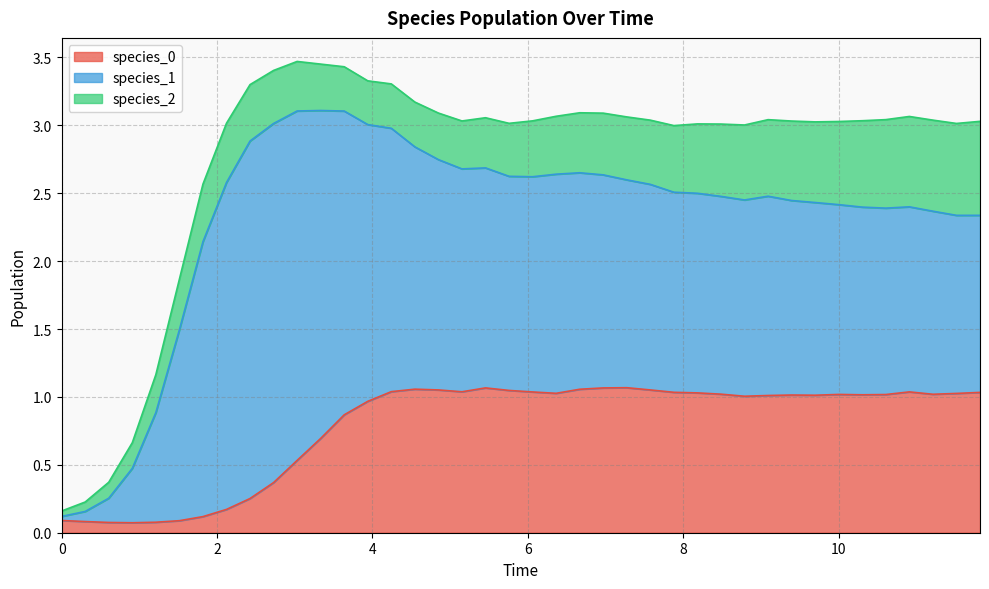

How many times do species_2 and species_1 cross each other?

1